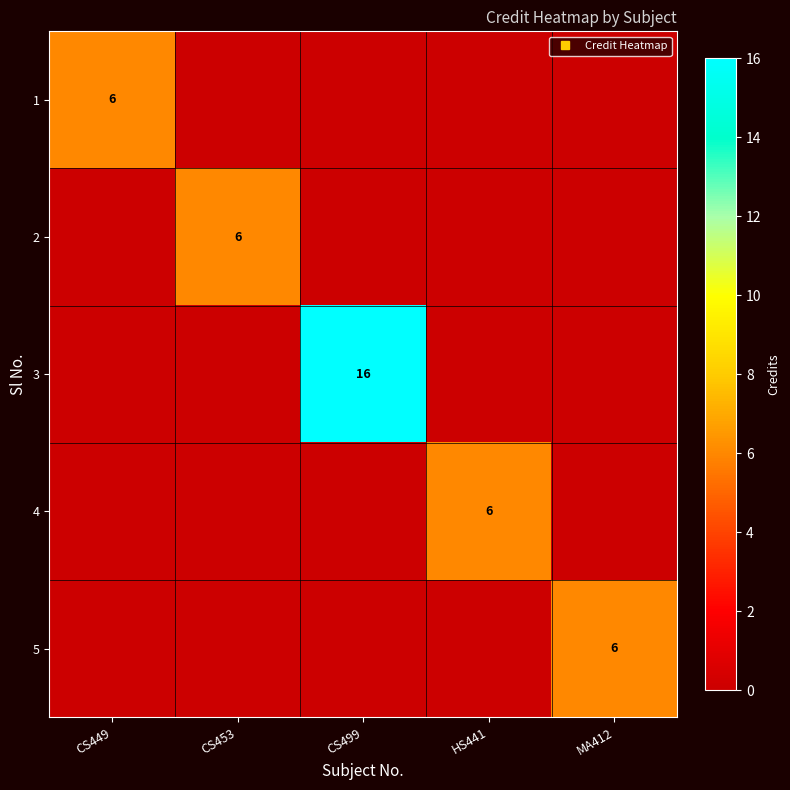

What is the difference between the 1 values at CS499 and CS449?

6